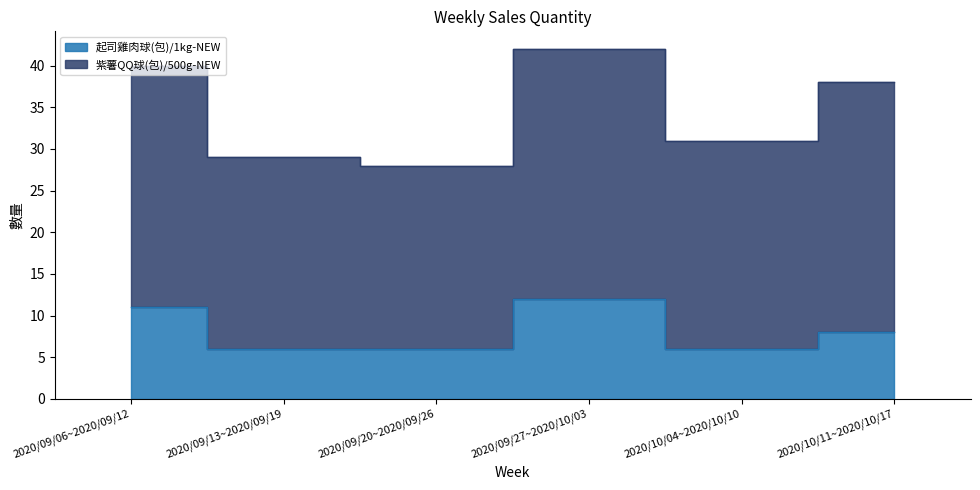

List the labels in order of value, smallest first.

2020/09/13~2020/09/19, 2020/09/20~2020/09/26, 2020/10/04~2020/10/10, 2020/10/11~2020/10/17, 2020/09/06~2020/09/12, 2020/09/27~2020/10/03